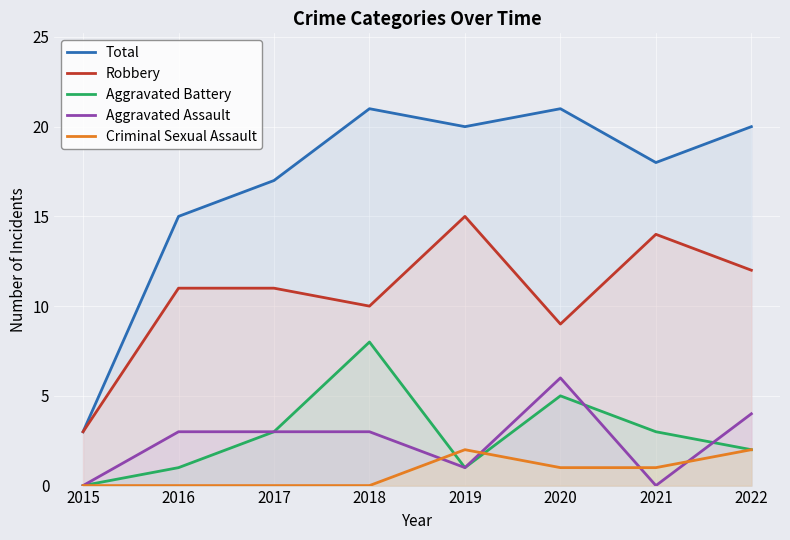

What is the difference between the Criminal Sexual Assault values at 2022 and 2018?

2